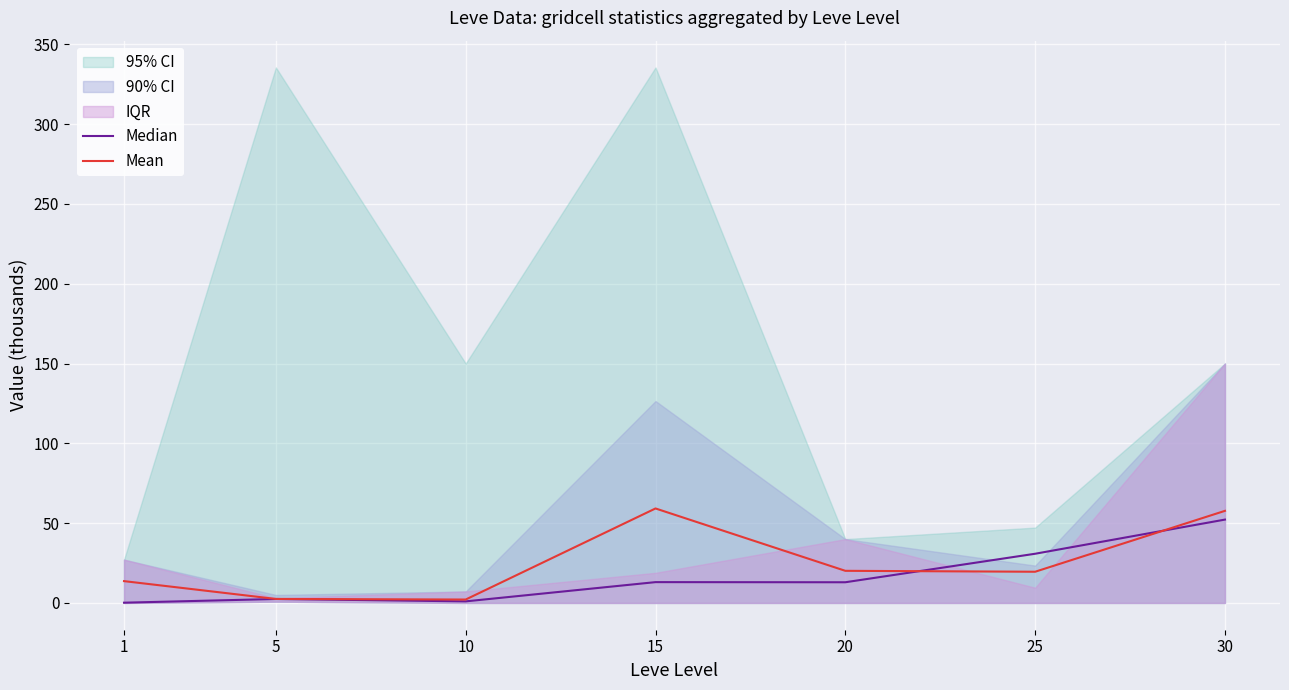

What is the approximate value of Median at 10?

1.0